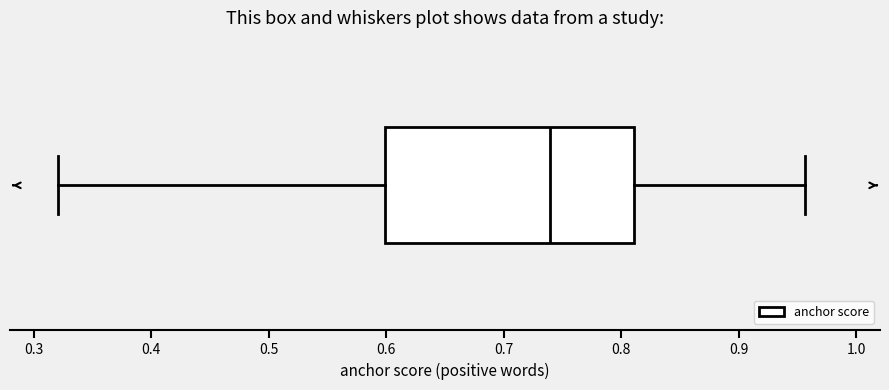

Transcribe this box plot: give where the median line is, the range the box spans, and where the two whiskers end, as read against the x-axis. The values are not printed on the chart, so give them approximately, as read against the axis.

median 0.74, box 0.60 to 0.81, whiskers 0.32 to 0.96